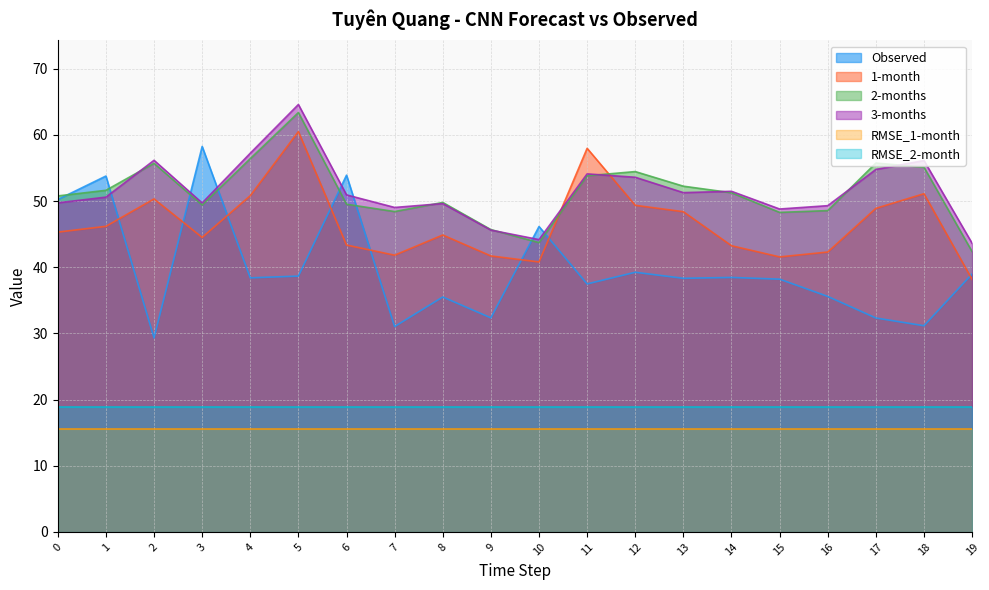

How many interior local peaks does the 1-month series have?

5